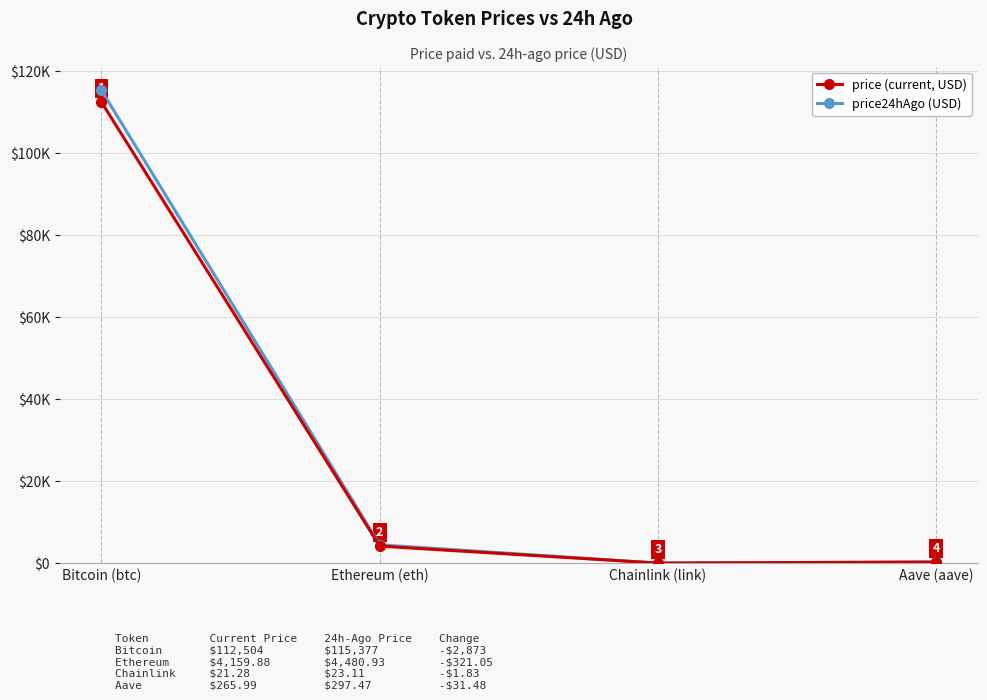

At how many categories does at least one series exceed 32965?

1